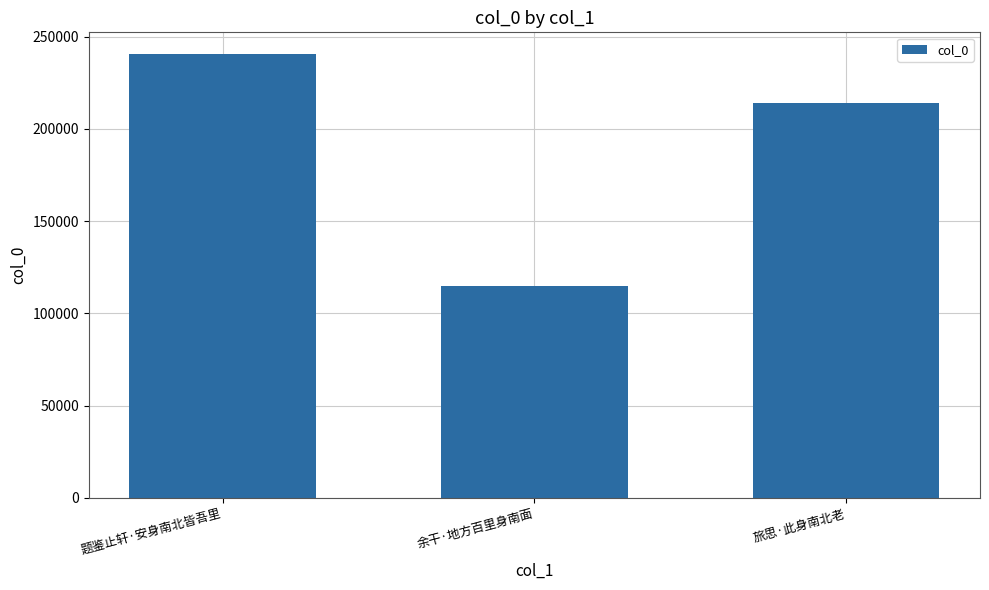

What is the sum of all values?

569264